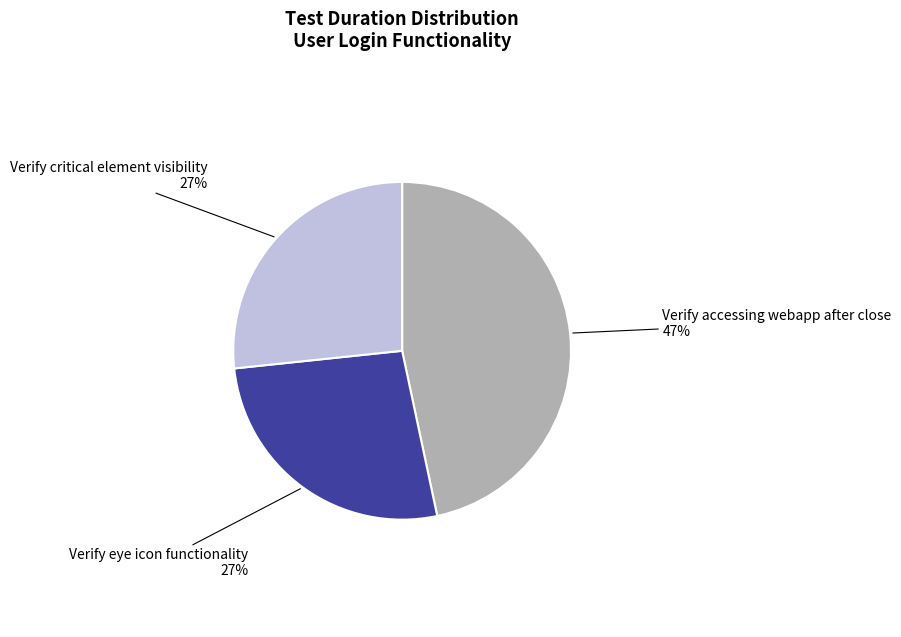

Is there any slice that represents more than half of the pie?

No